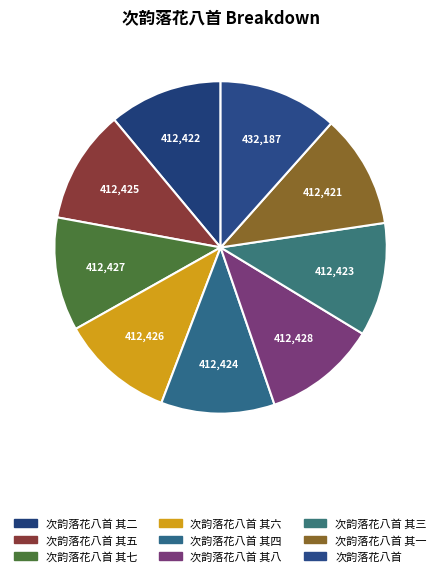

How many slices are in this pie chart?

9